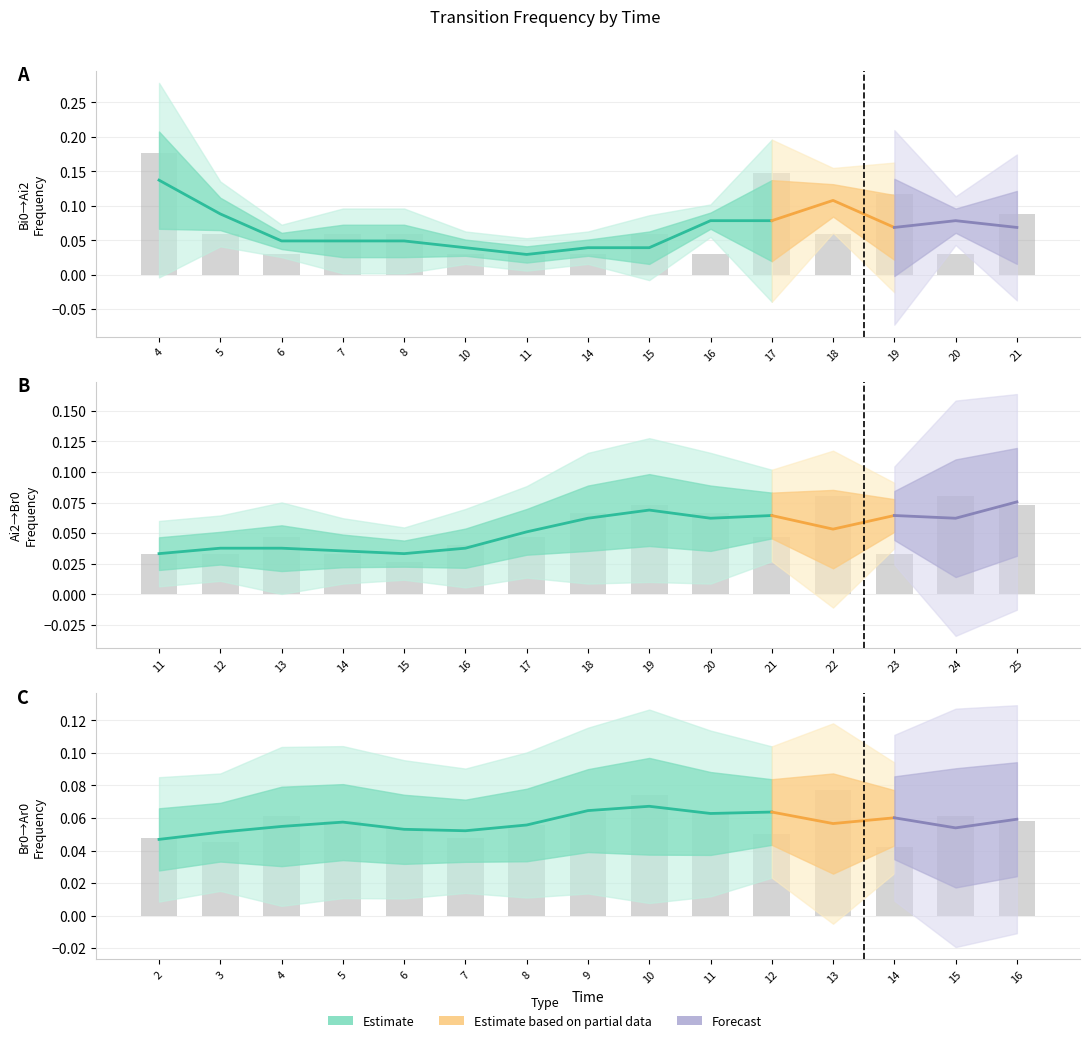

Between 19 and 16, which is larger?

19